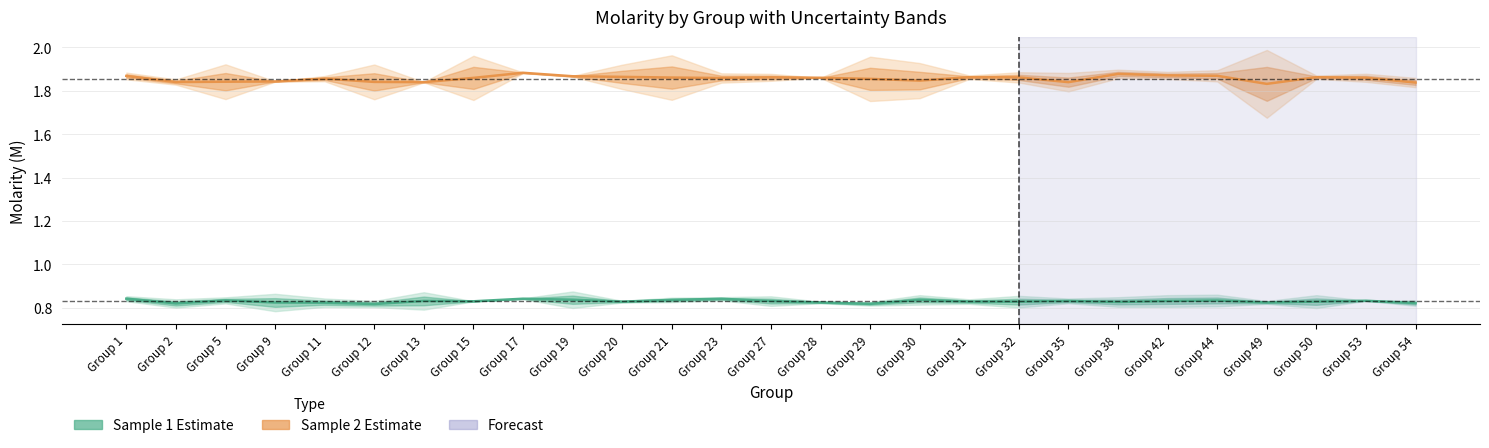

At which category does Sample 1 Mean reach its first local valley?

Group 2